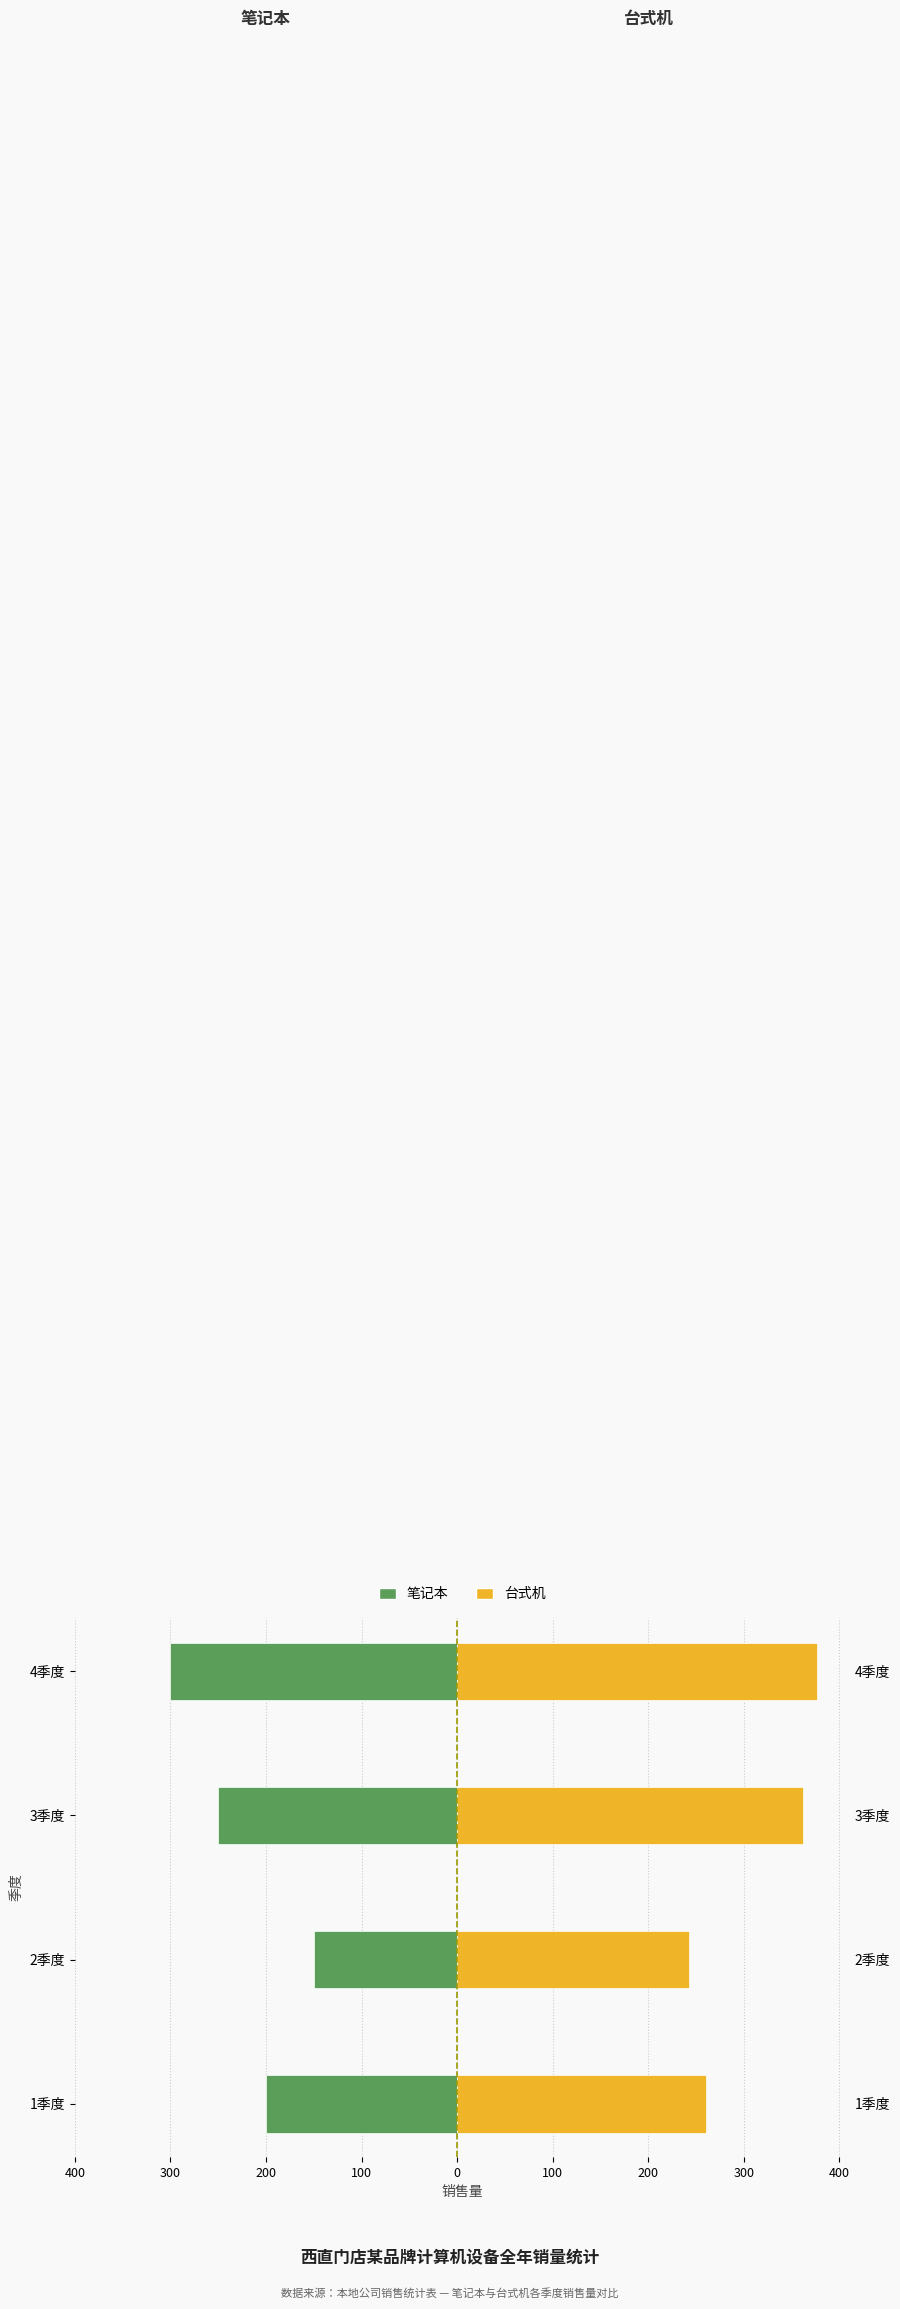

Reading right to left, list all the values displayed in this chart.

笔记本: -300	-250	-150	-200
台式机: 377	362	243	260